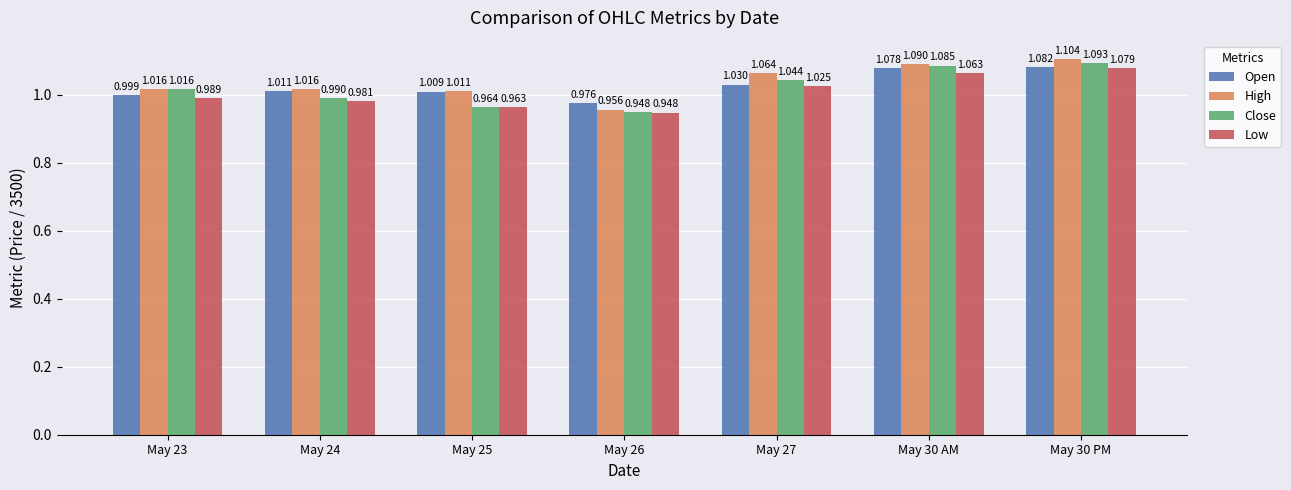

What is the label of the 3rd bar from the left?

May 25